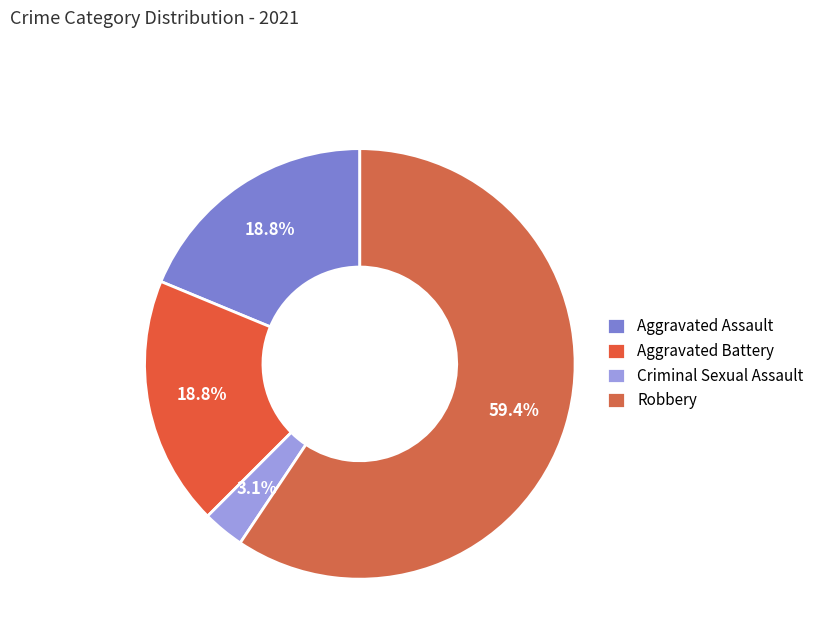

Is it true that Robbery is 23% of the pie?

False